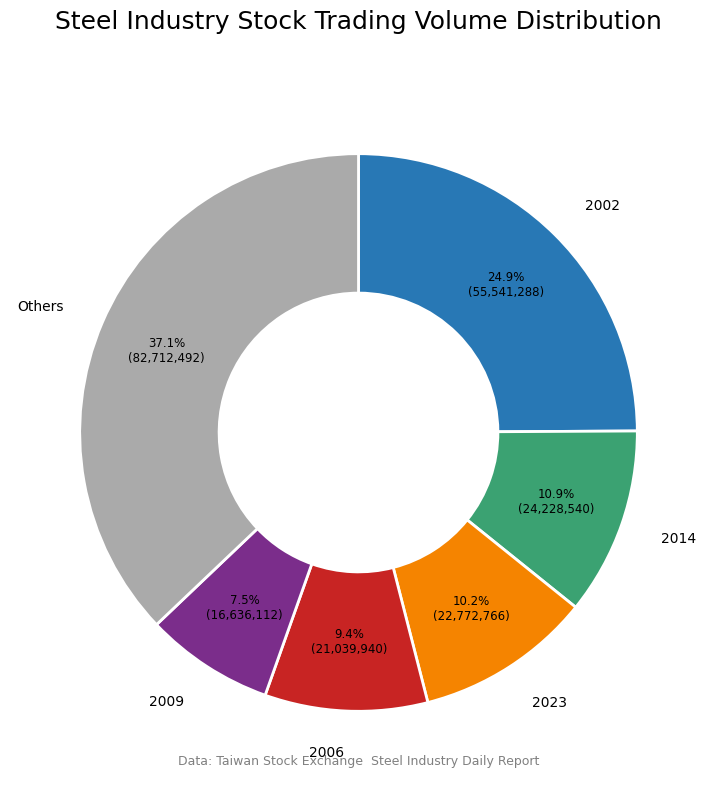

Is there any slice that represents more than half of the pie?

No